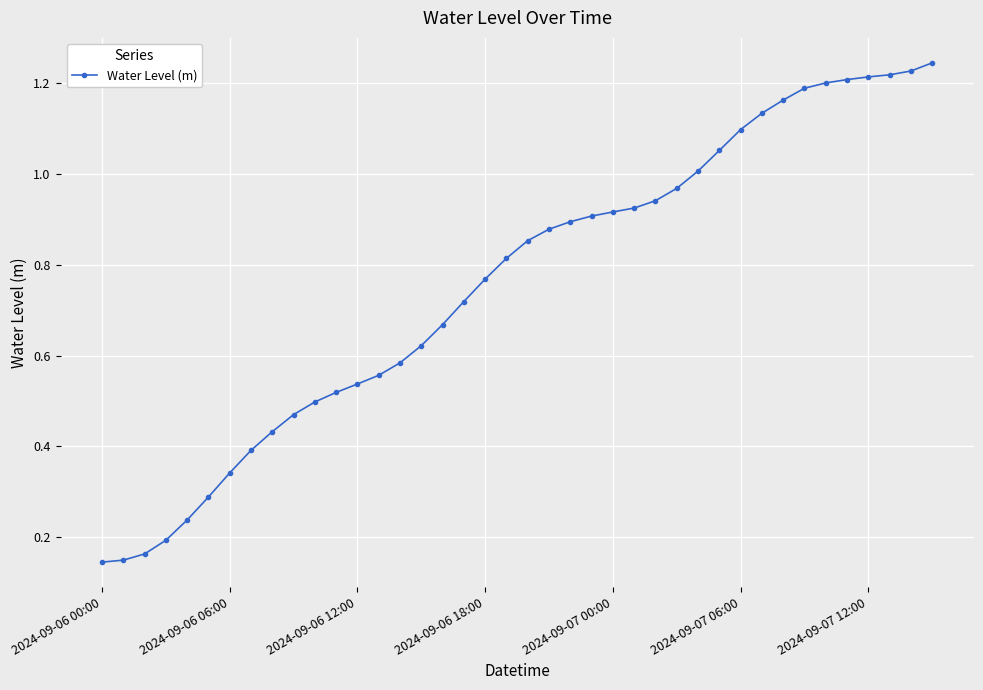

What is the sum of all values?

30.3